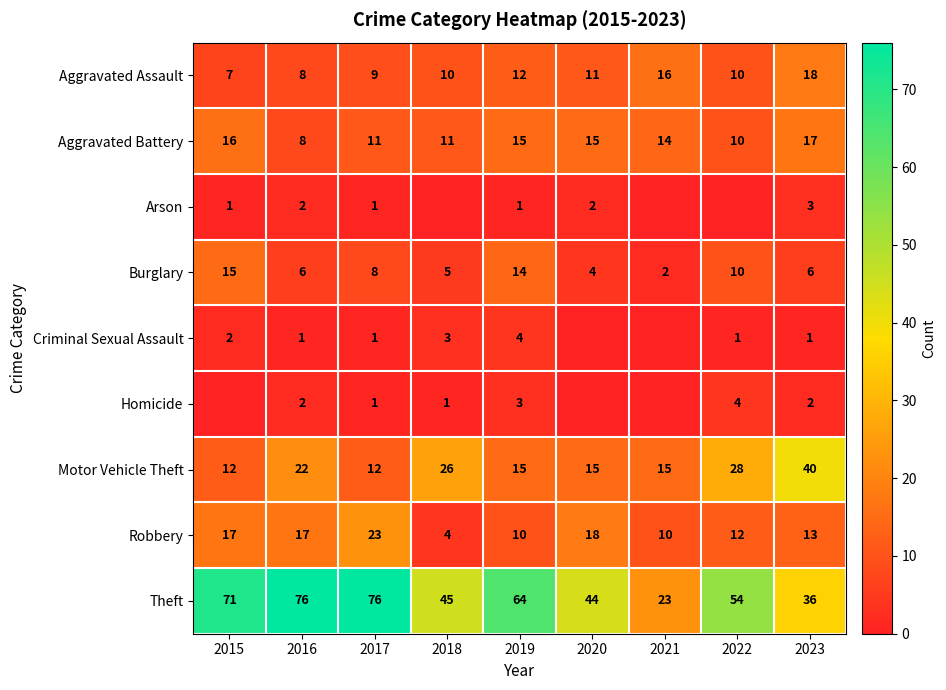

Which category has the highest value across all series?

2016